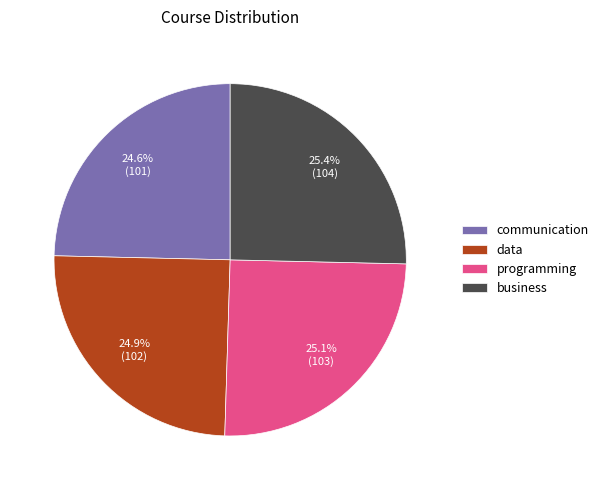

What is the ratio of the value at programming to the value at business?

1.0